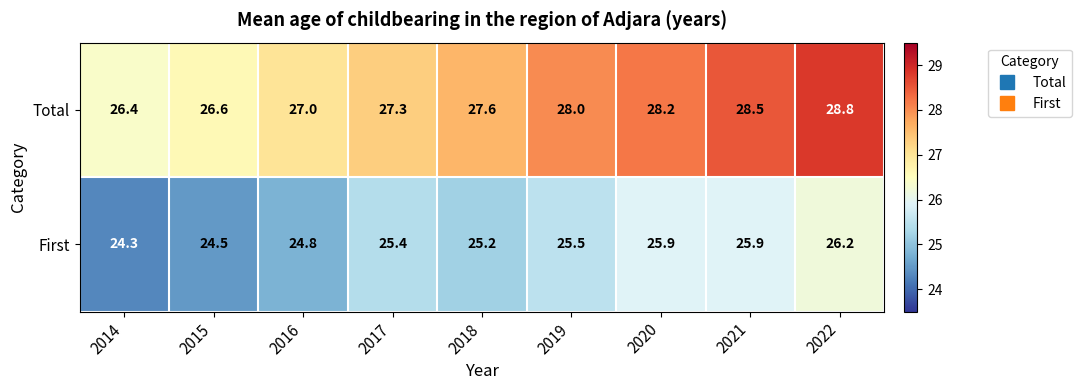

At how many categories does at least one series exceed 24?

9